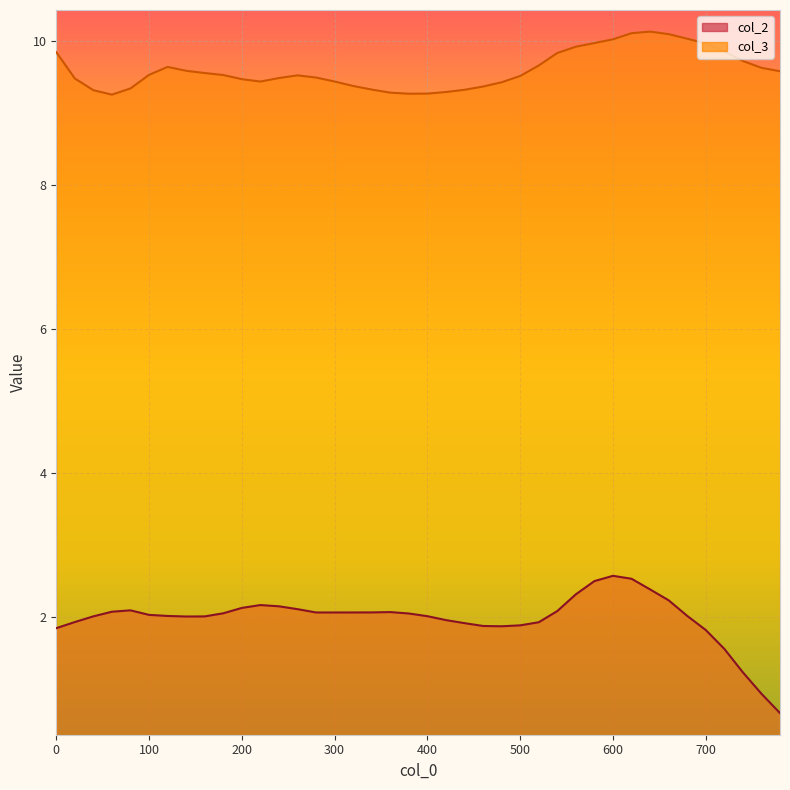

What is the approximate value of col_3 at 680?

10.0